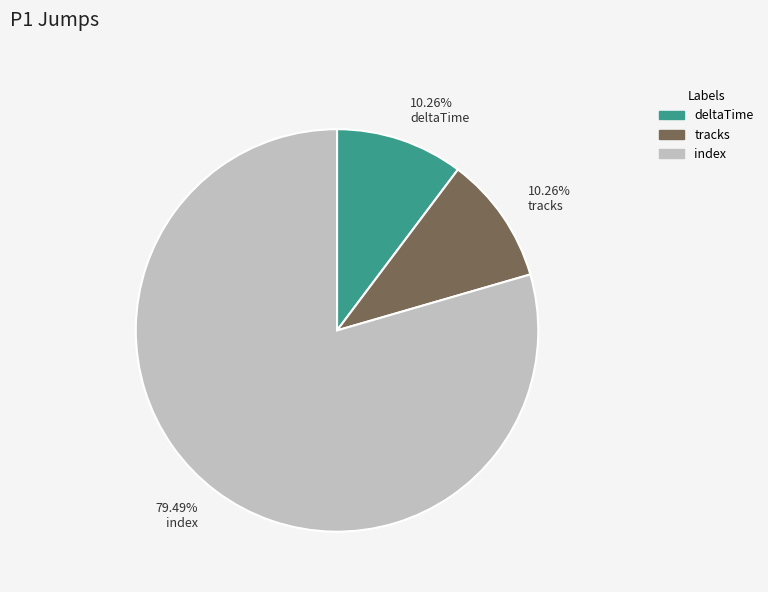

Which category has the biggest portion of the pie?

index